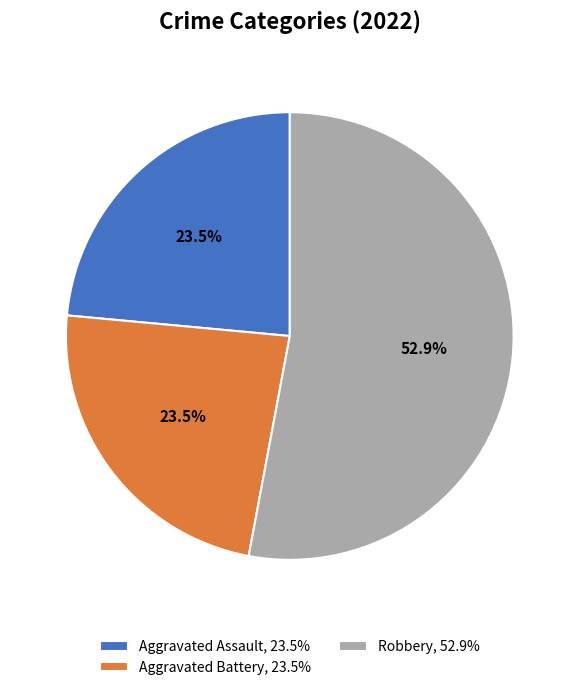

Do Aggravated Battery, 23.5% and Robbery, 52.9% together represent more than half of the pie?

Yes